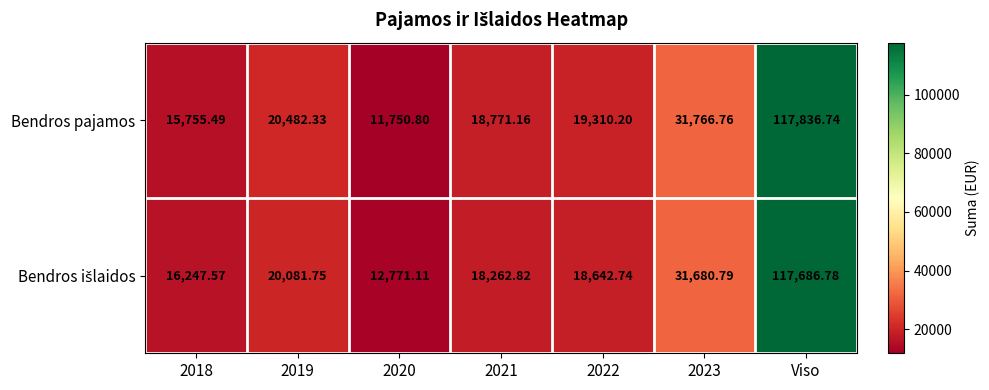

Which series changed the most between 2018 and 2020?

Bendros pajamos